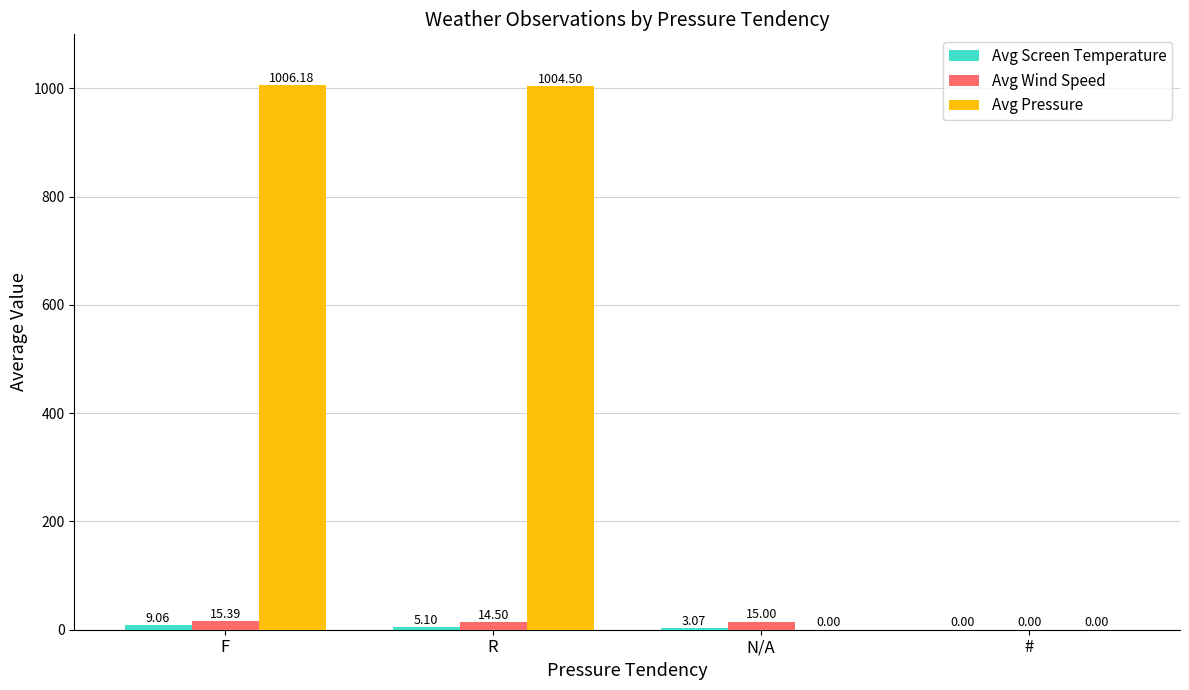

Which series has the largest total across all categories?

Avg Pressure